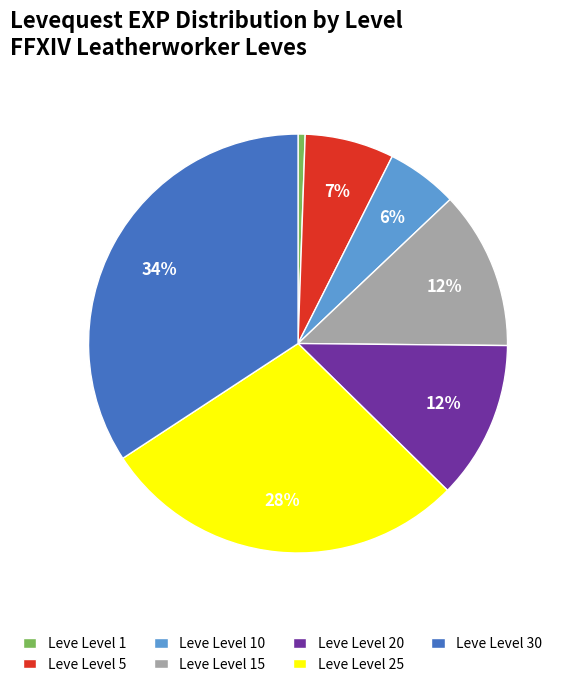

What is the smallest slice in the pie chart?

Leve Level 1